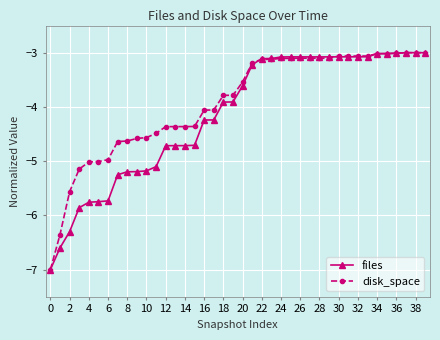

How many lines are shown in the chart?

2